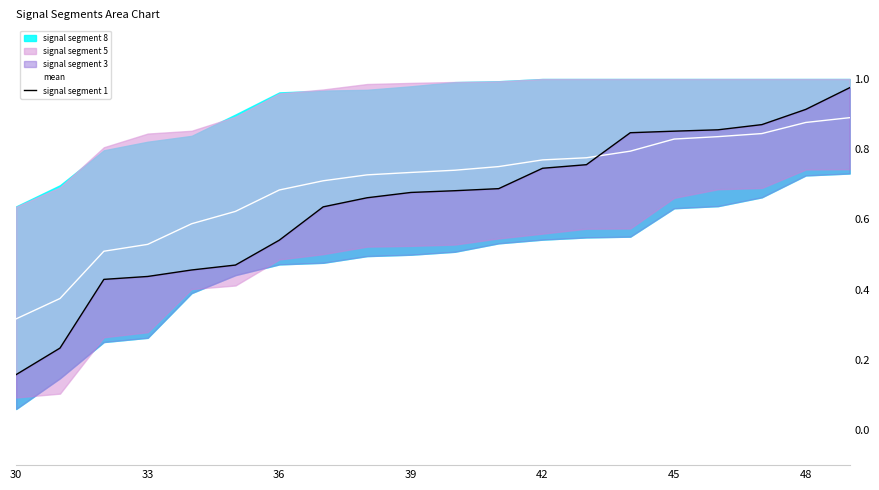

Reading left to right, extract all data points from this chart.

mean: 0.3	0.4	0.5	0.5	0.6	0.6	0.7	0.7	0.7	0.7	0.7	0.8	0.8	0.8	0.8	0.8	0.8	0.8	0.9	0.9
signal segment 1: 0.2	0.2	0.4	0.4	0.5	0.5	0.5	0.6	0.7	0.7	0.7	0.7	0.7	0.8	0.8	0.9	0.9	0.9	0.9	1.0